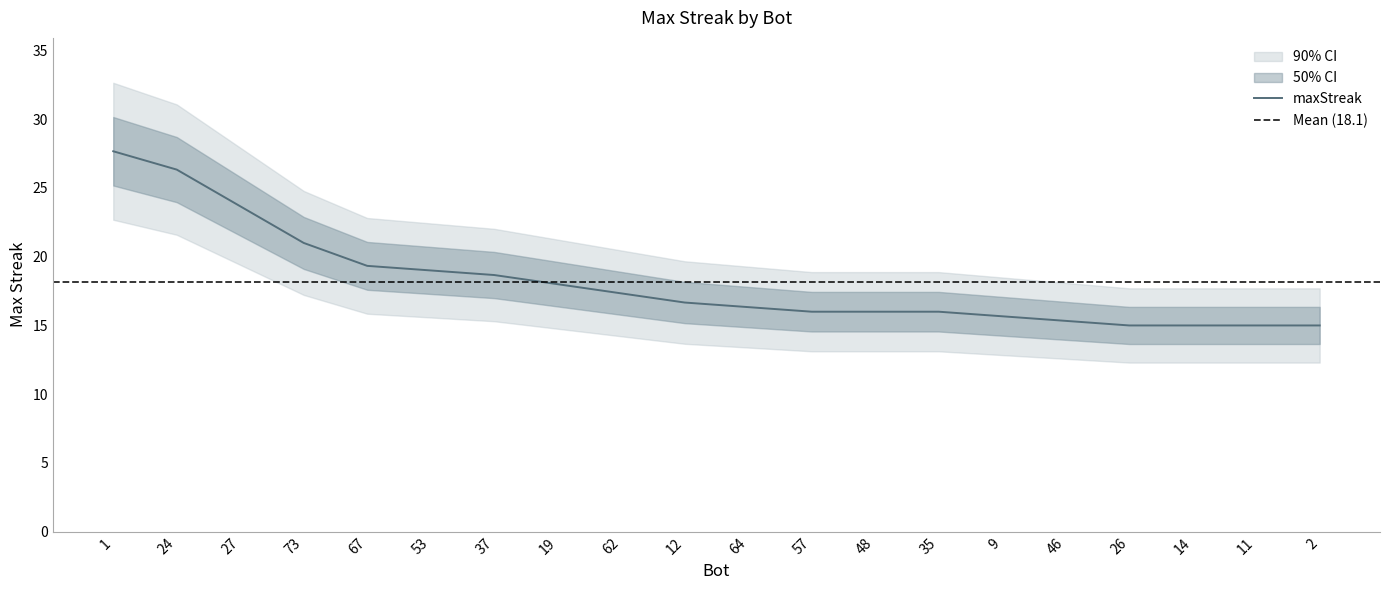

Which category has the highest value across all series?

1